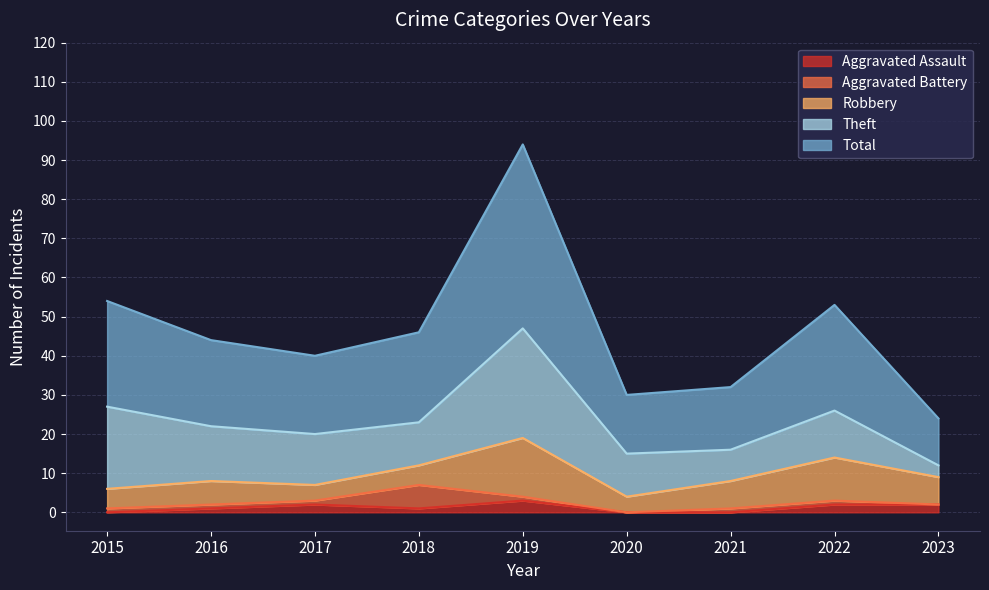

How many distinct data groups are displayed?

5